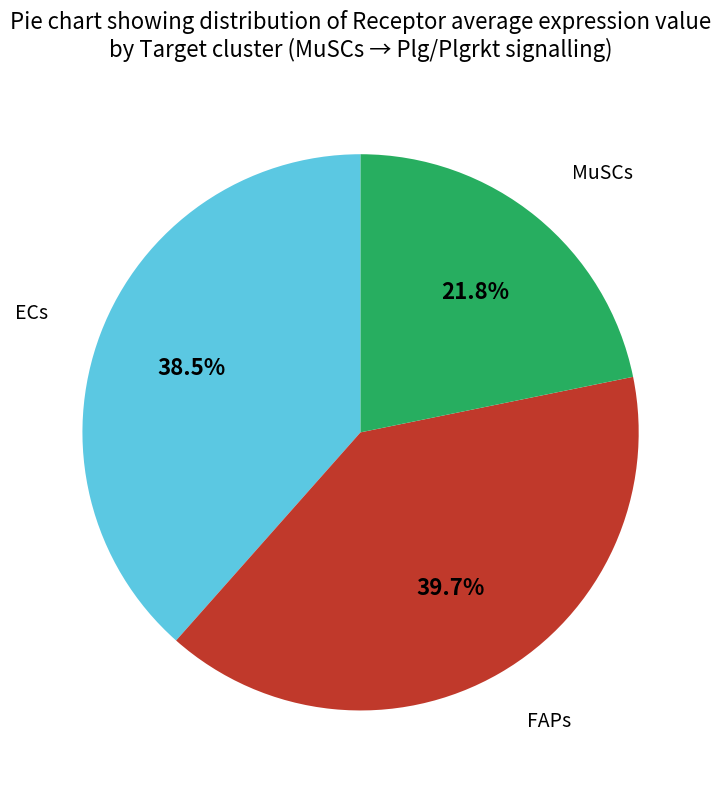

Is there any slice that represents more than half of the pie?

No